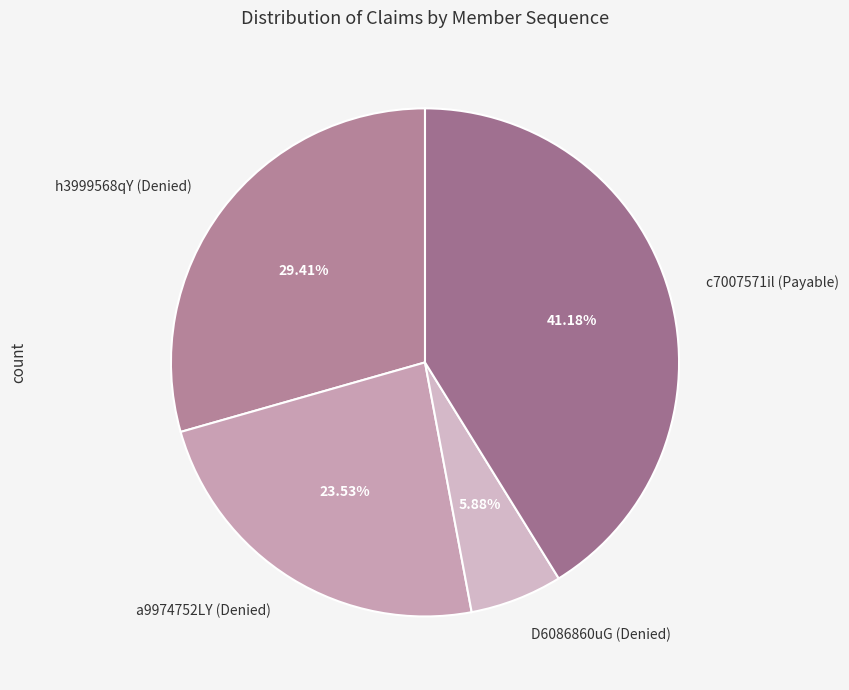

The D6086860uG (Denied) slice represents 1% of the pie. True or false?

False